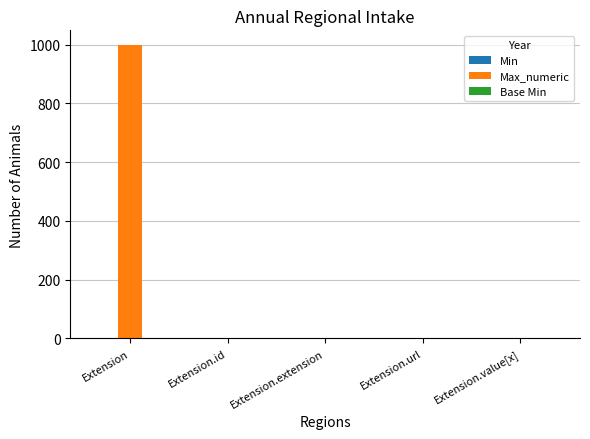

What is the total value across all series at Extension.value[x]?

1